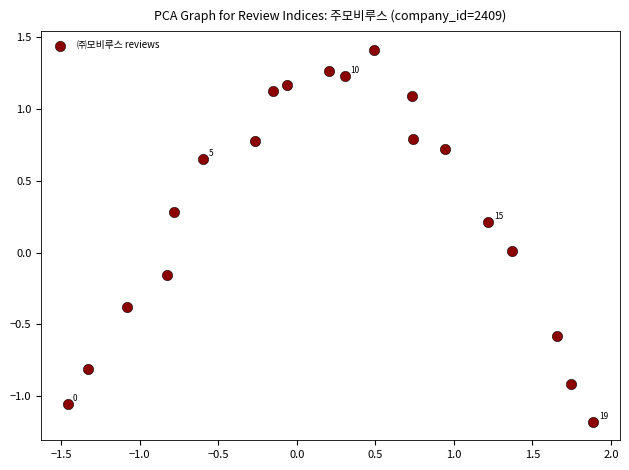

What is the range of X values (max minus min)?

3.3